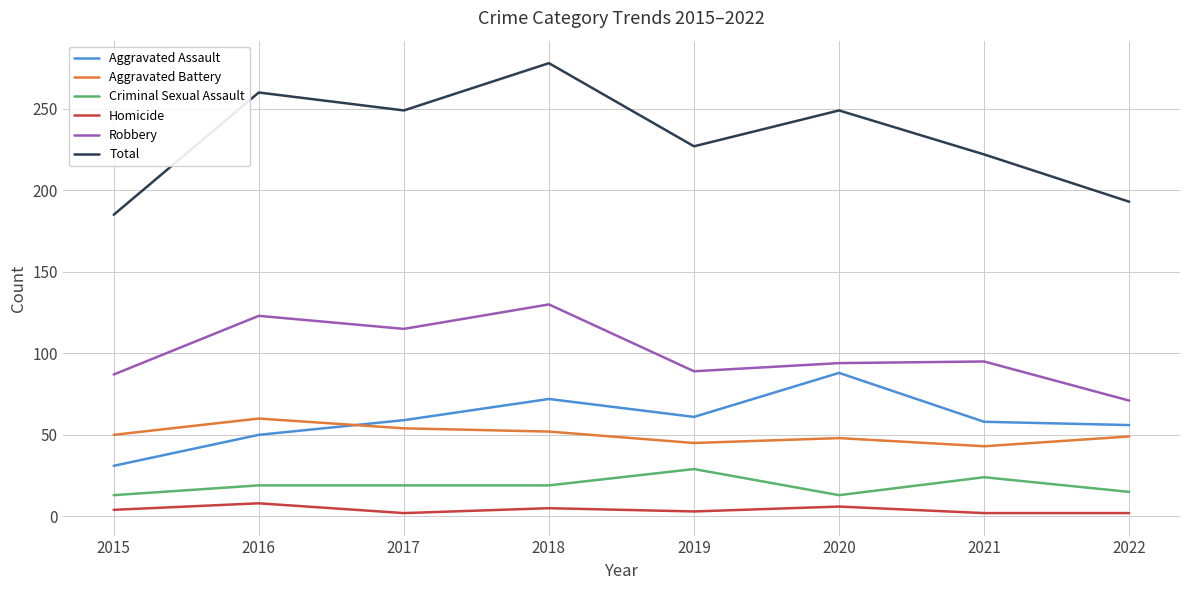

True or false: Aggravated Assault and Total cross at least once.

False